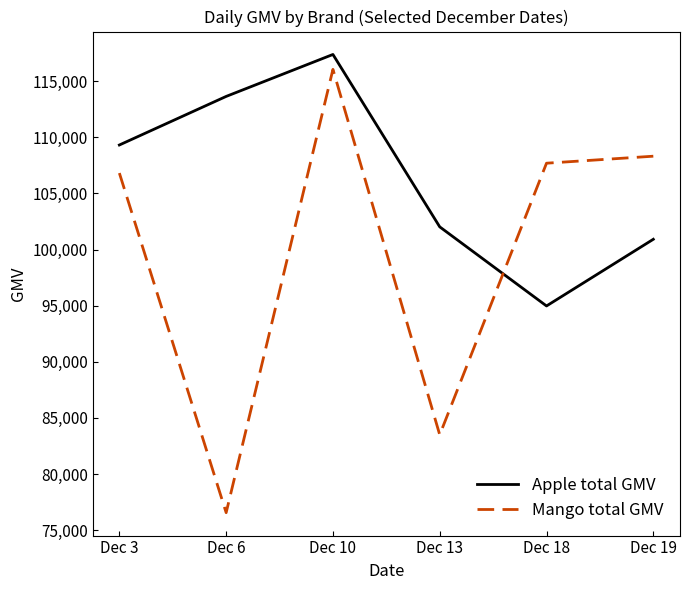

What is the total value across all series at Dec 19?

209232